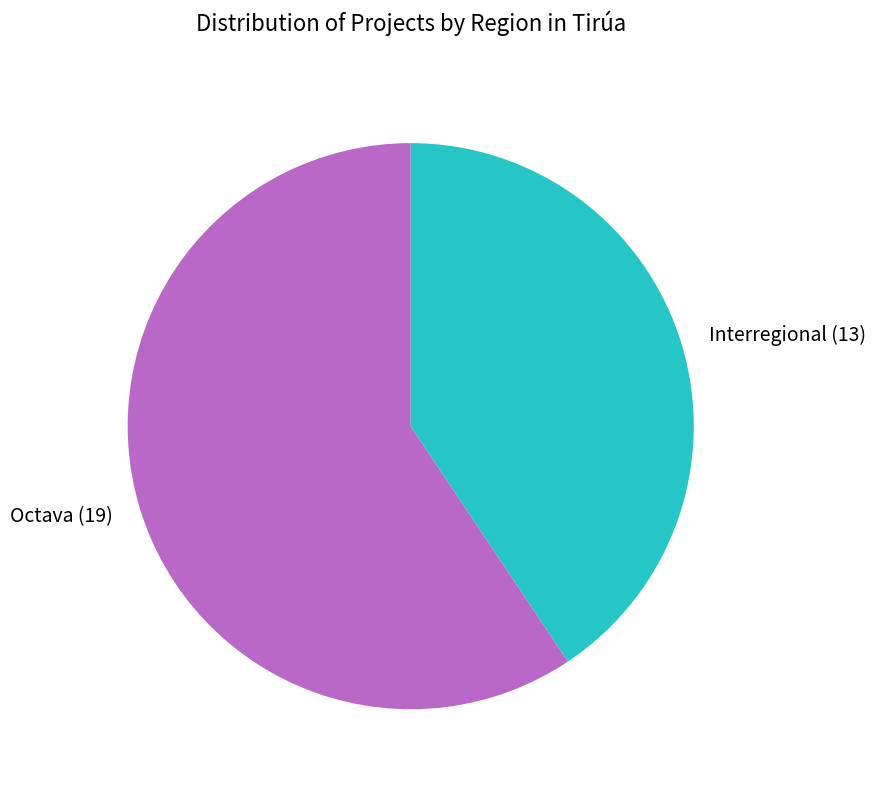

What is the ratio of the value at Interregional (13) to the value at Octava (19)?

0.7